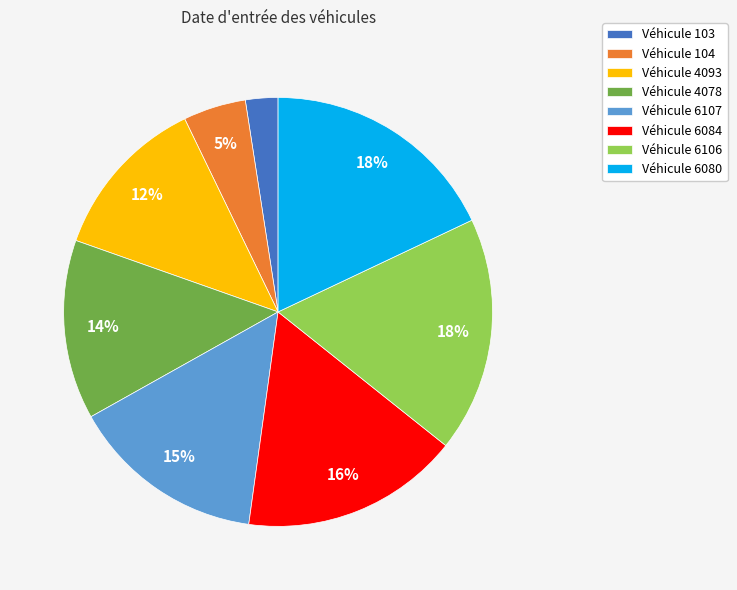

What percentage is the Véhicule 104 slice, to the nearest percent?

5%